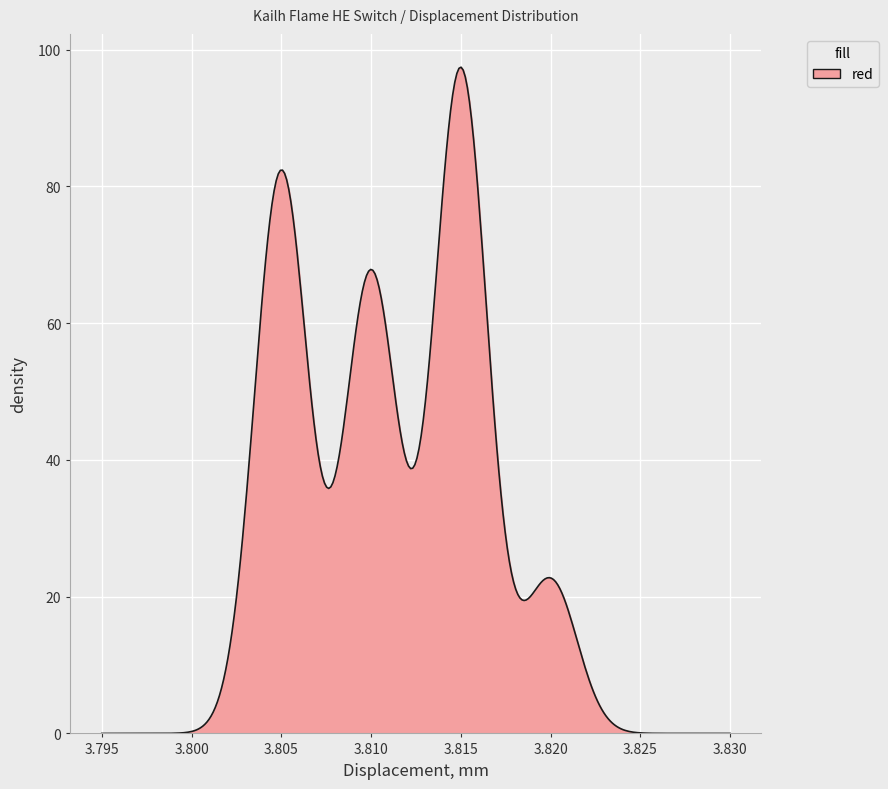

What is the greatest value displayed?

97.4